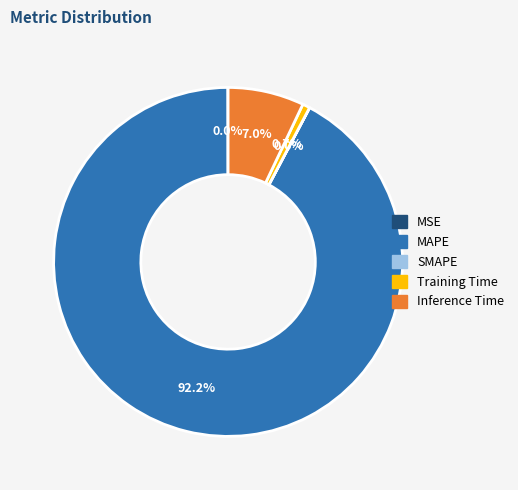

Which slice represents more than half of the pie?

MAPE